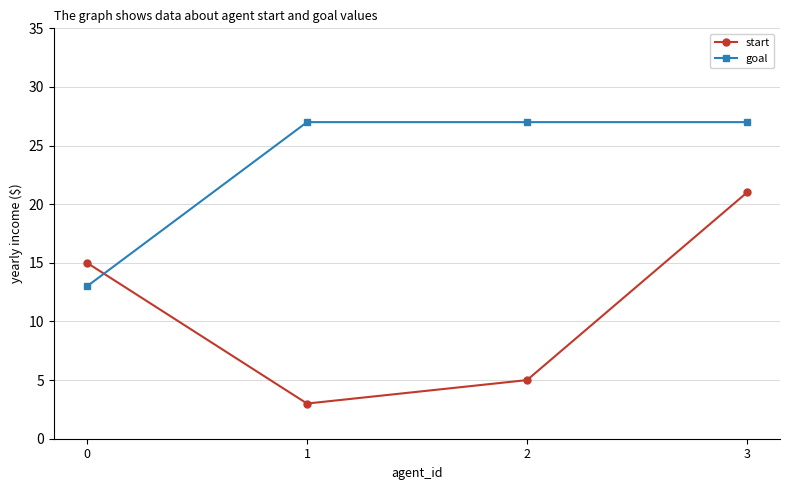

Is it true that start equals 20 at 0?

False